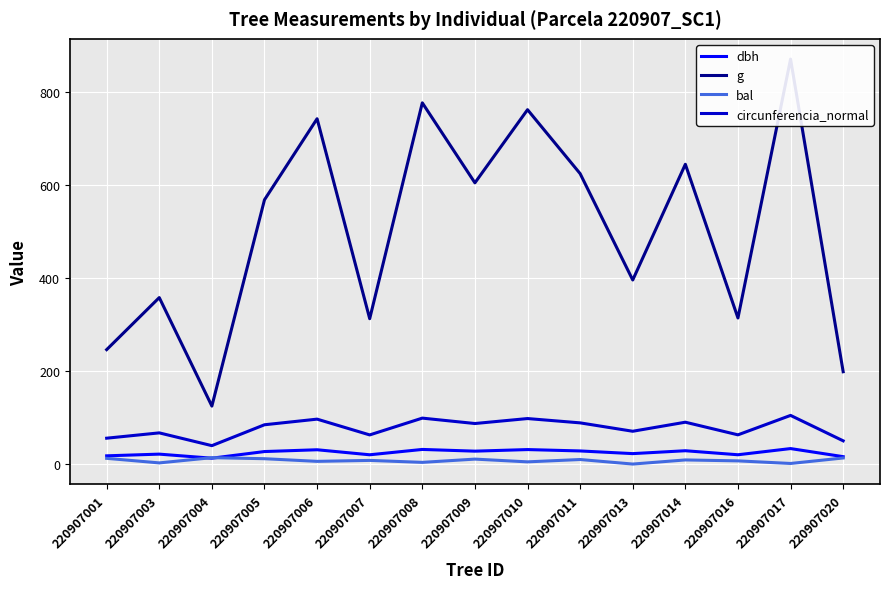

Is it true that dbh equals 28.2 at 220907011?

True